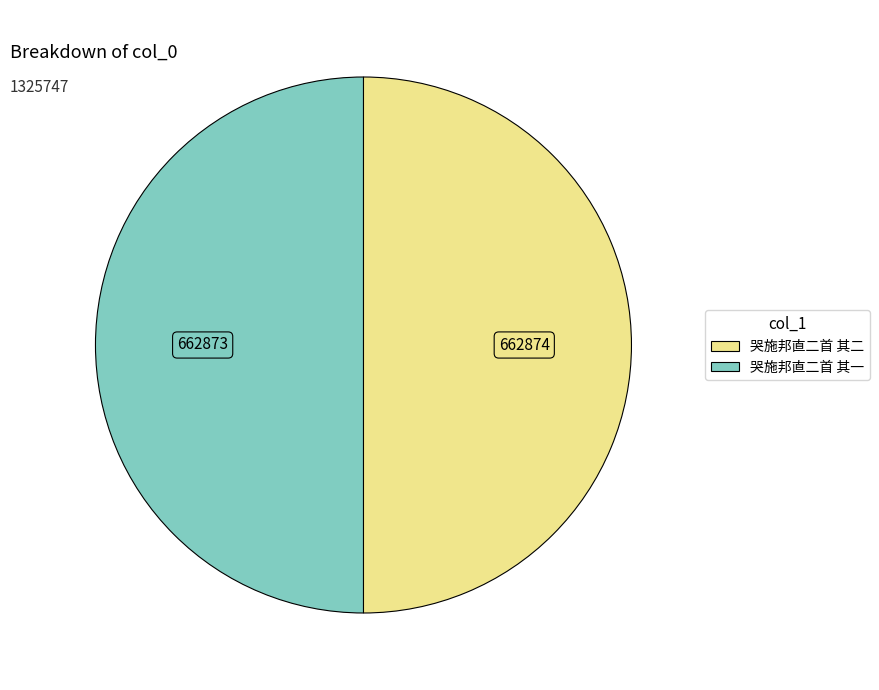

The 哭施邦直二首 其二 slice represents 59% of the pie. True or false?

False